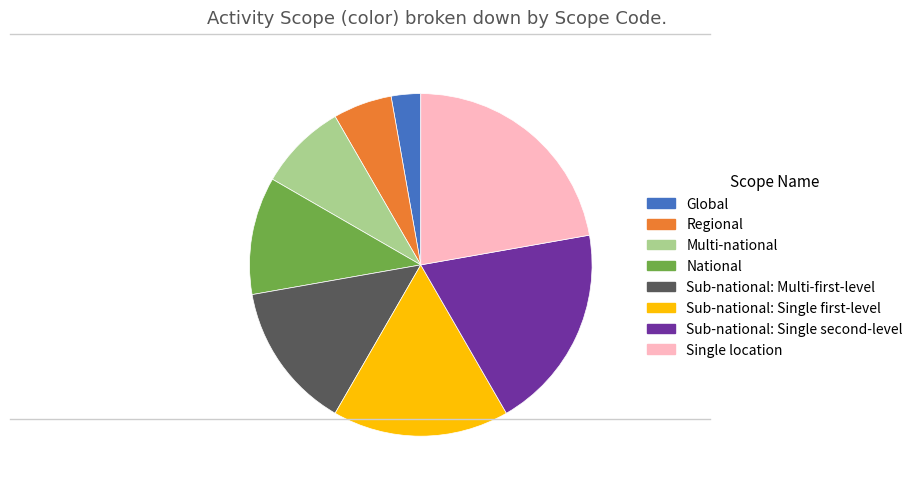

Which slice is the smallest?

Global